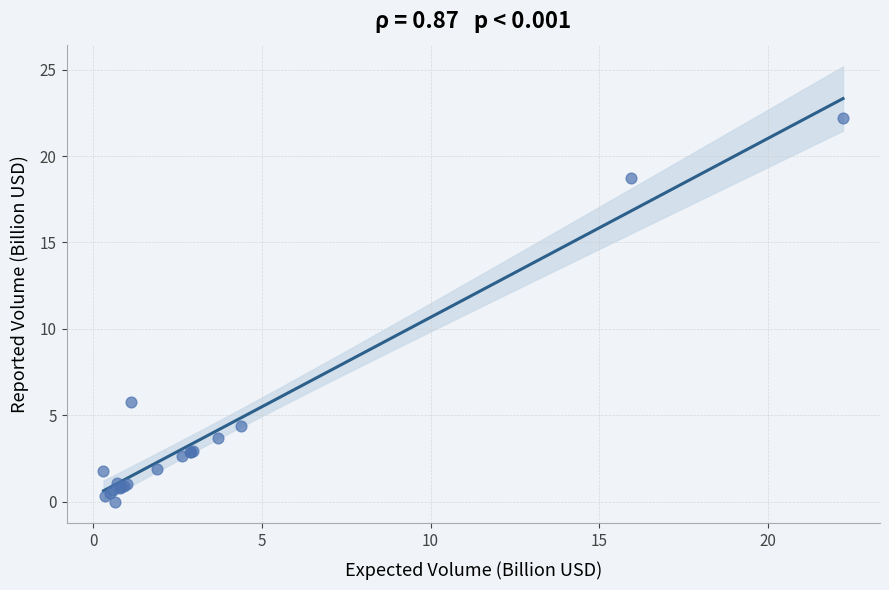

What Y value in the scatter plot is closest to 11?

5.8